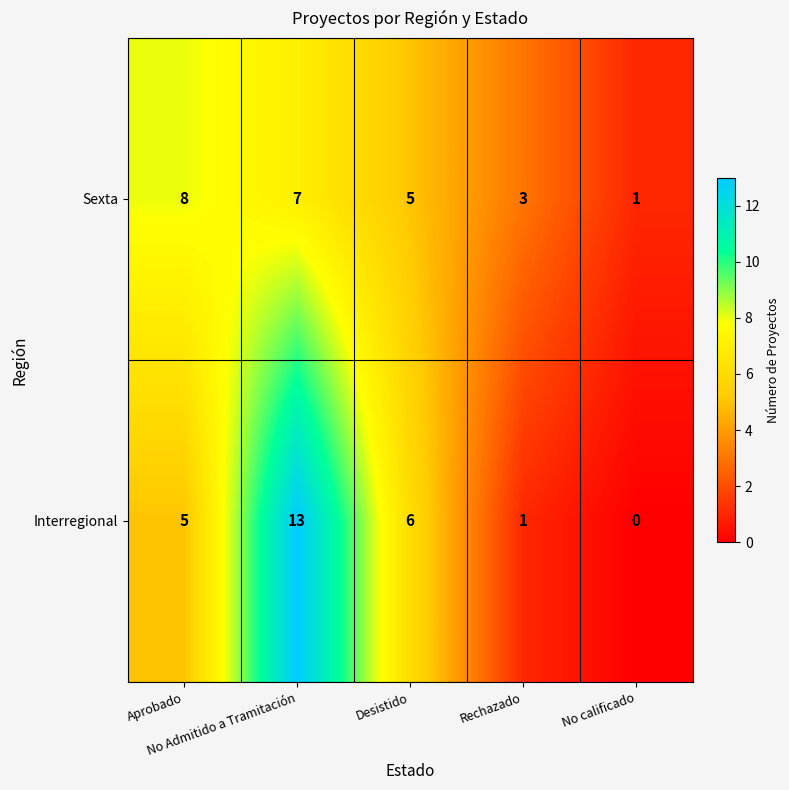

What is the average value of the Interregional series?

5